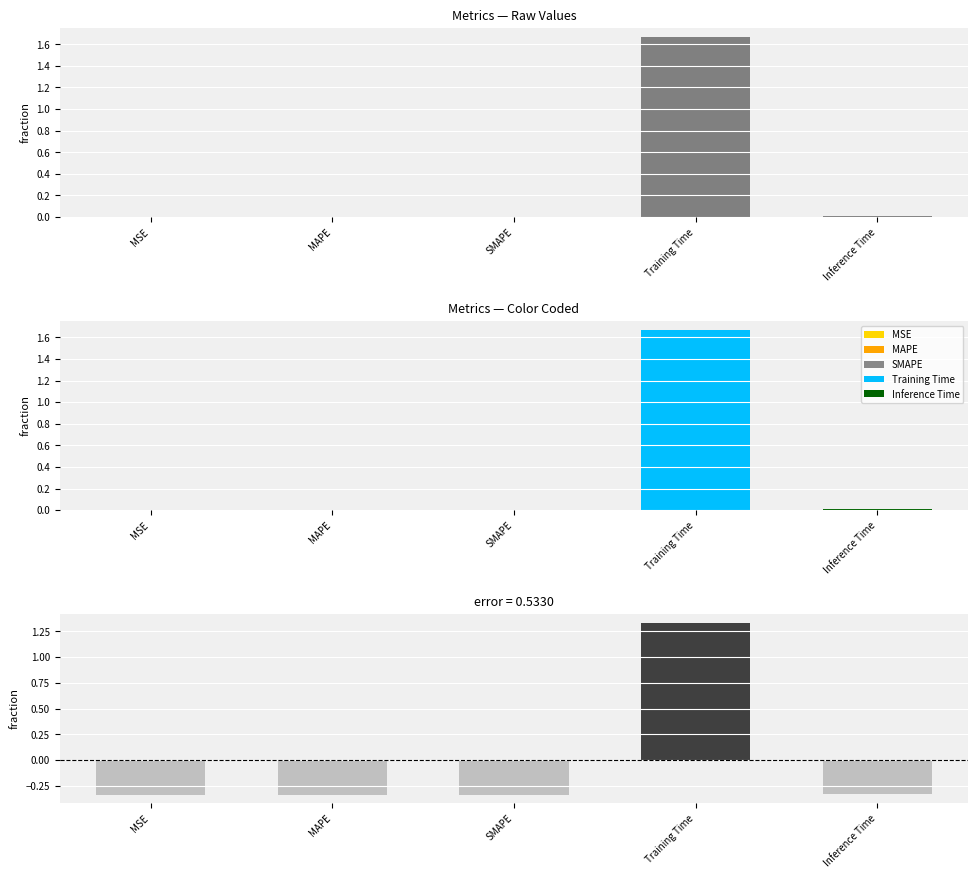

What is the greatest value displayed?

1.7